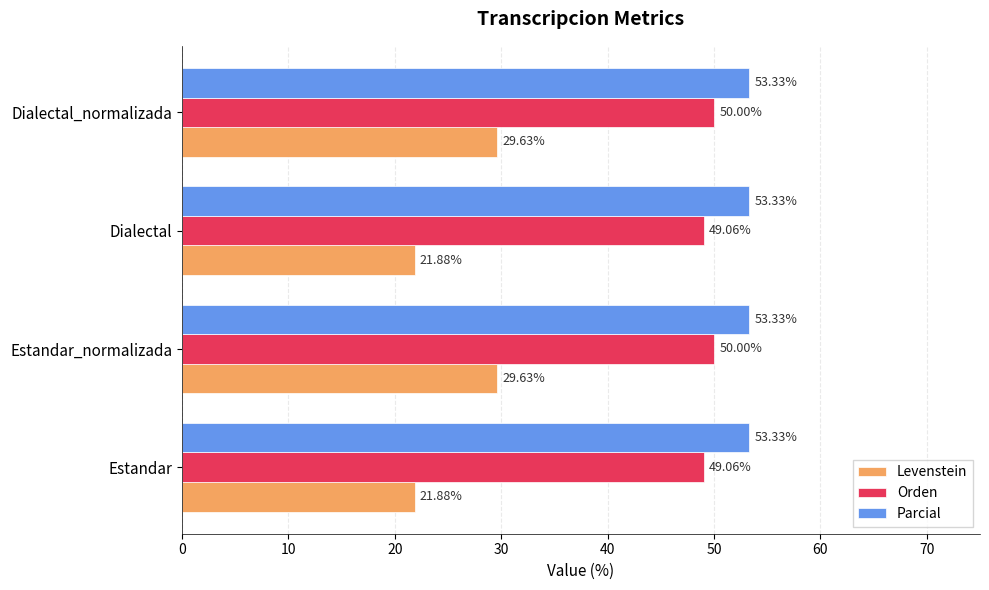

Rank the series by their maximum value, from lowest to highest.

Levenstein, Orden, Parcial